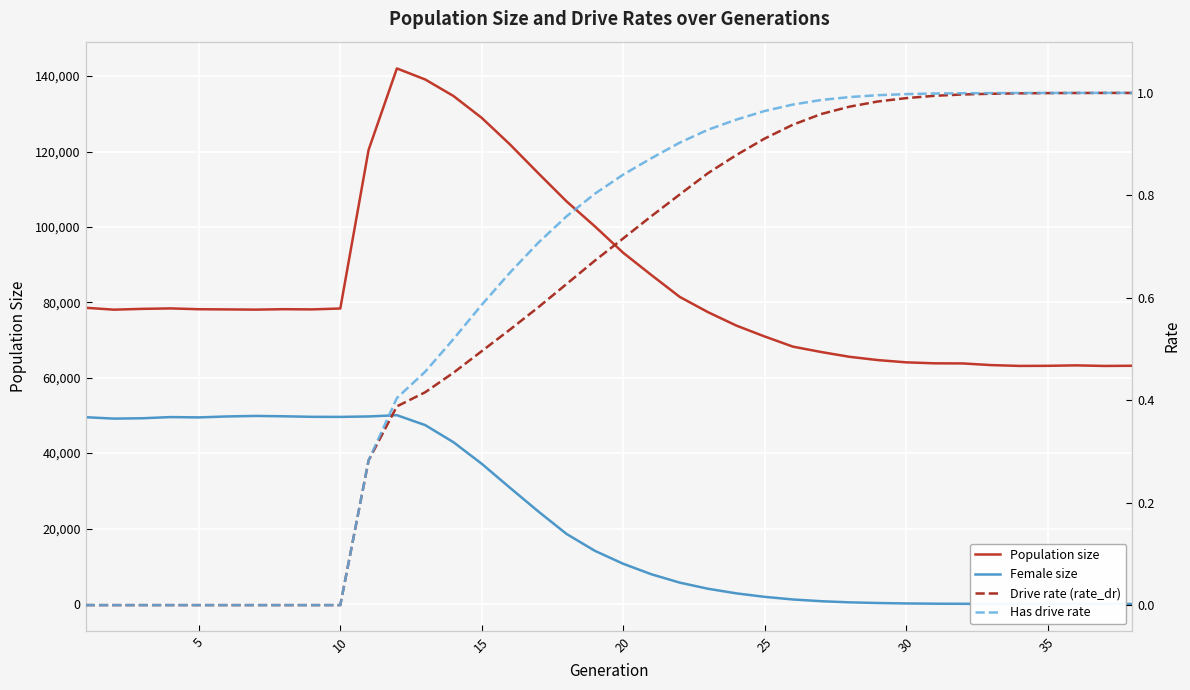

List the series in order of their peak value, lowest first.

Drive rate (rate_dr), Has drive rate, Female size, Population size